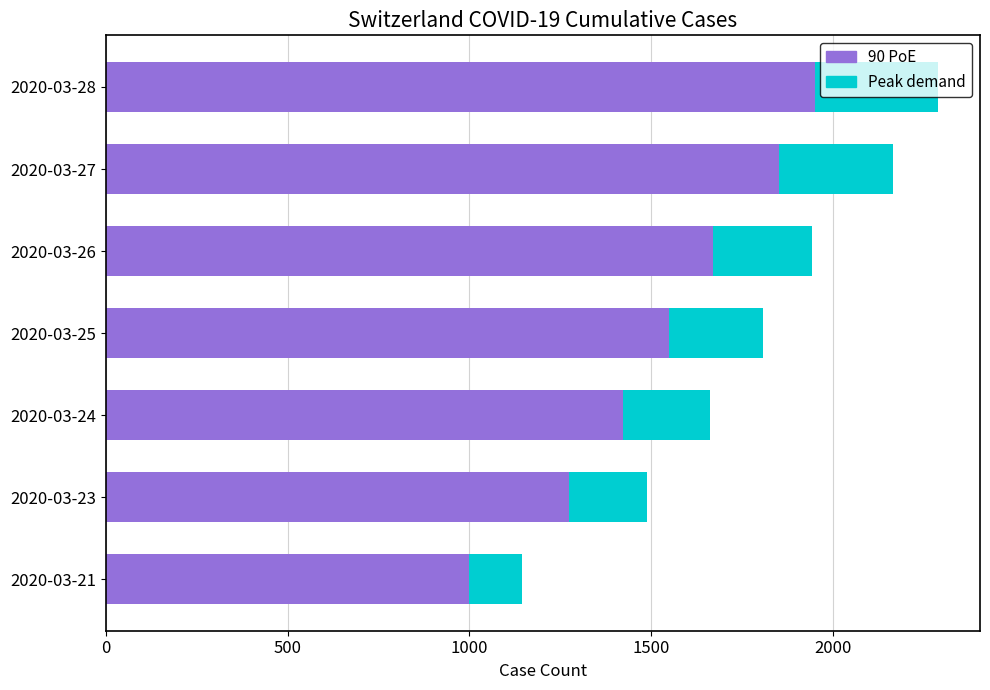

The value of 90 PoE at 2020-03-25 is 1549. True or false?

True